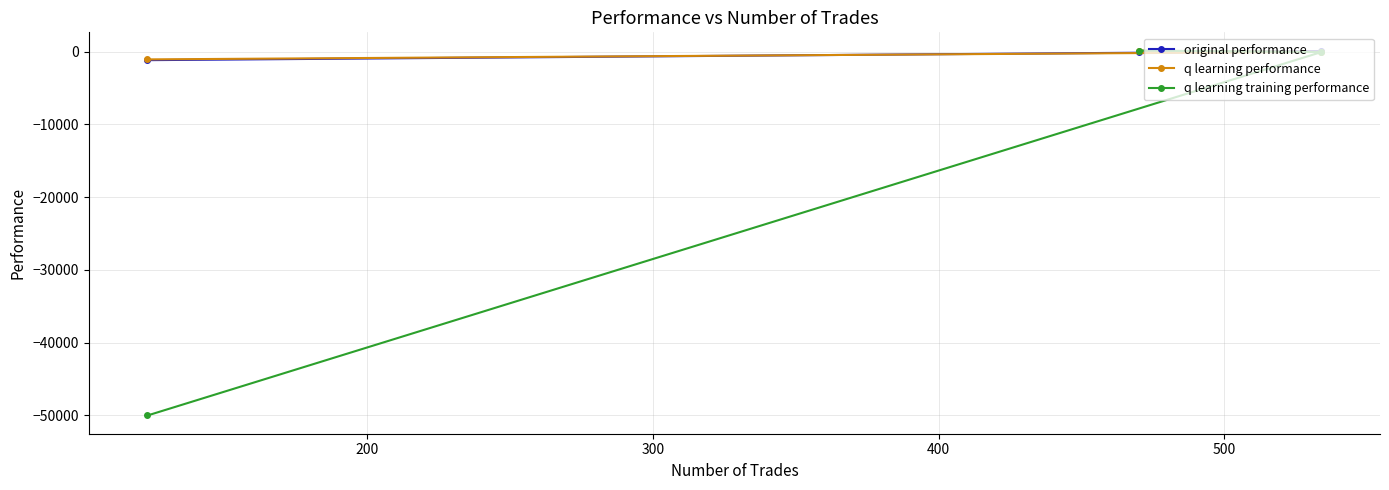

What is the minimum value shown in the chart?

-50000.0